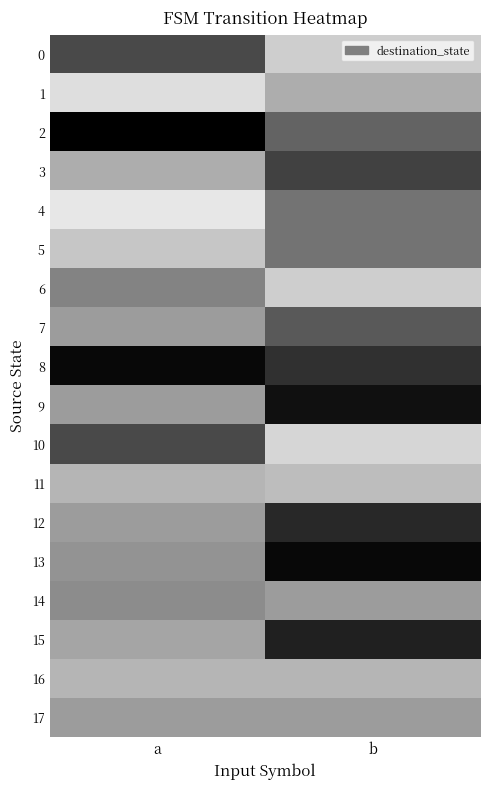

How many distinct data groups are displayed?

18